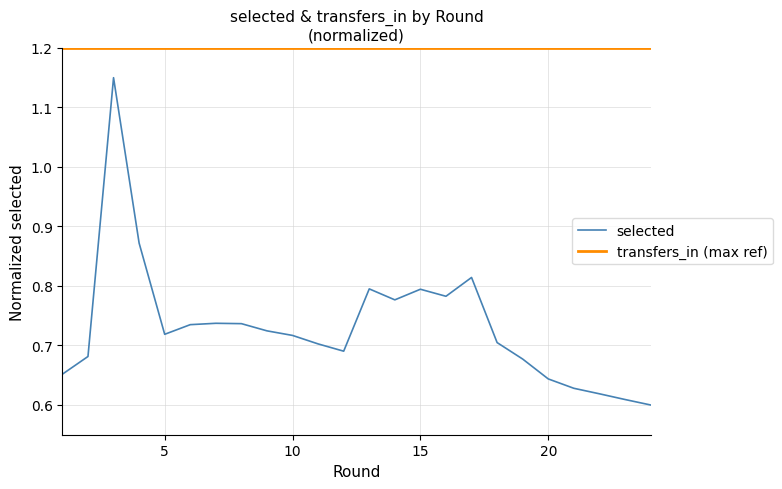

What is the minimum value for transfers_in (max ref)?

1.2